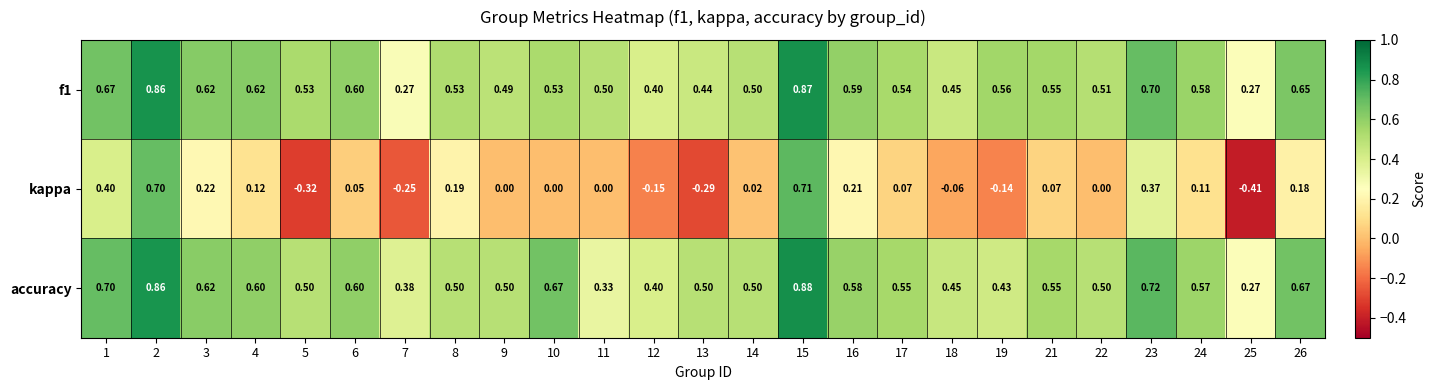

Which series has the largest range (max minus min)?

kappa